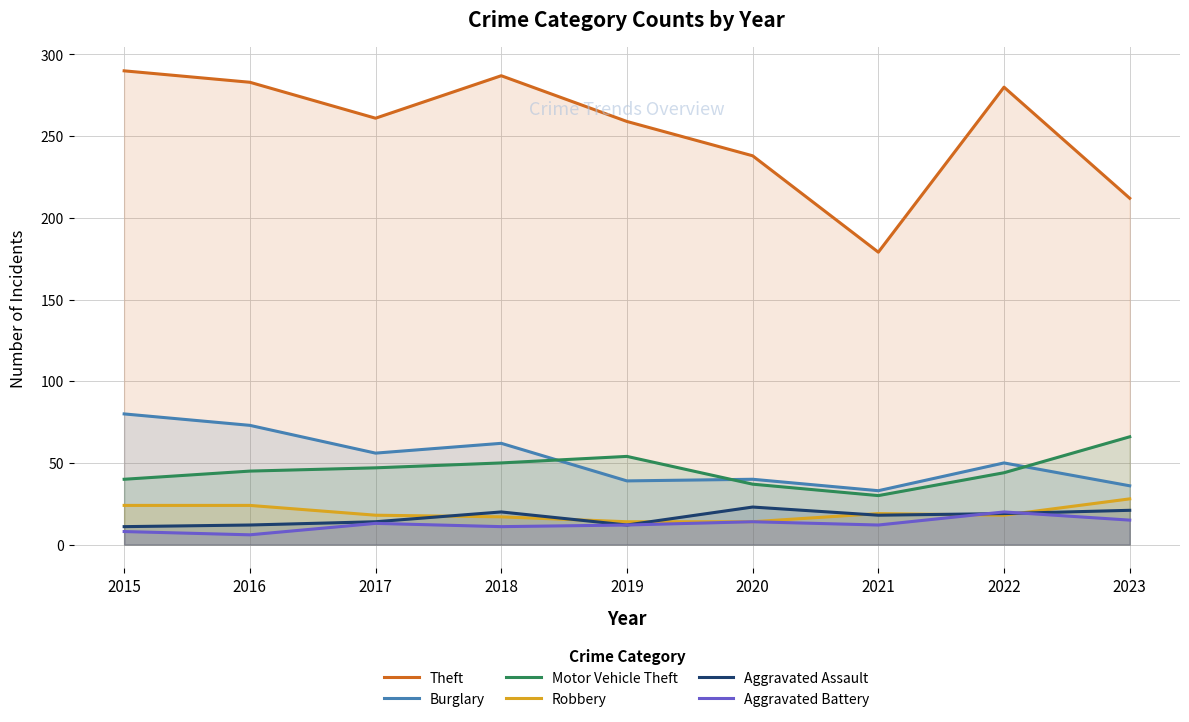

In Burglary, how many points are lower than both neighbors (excluding endpoints)?

3